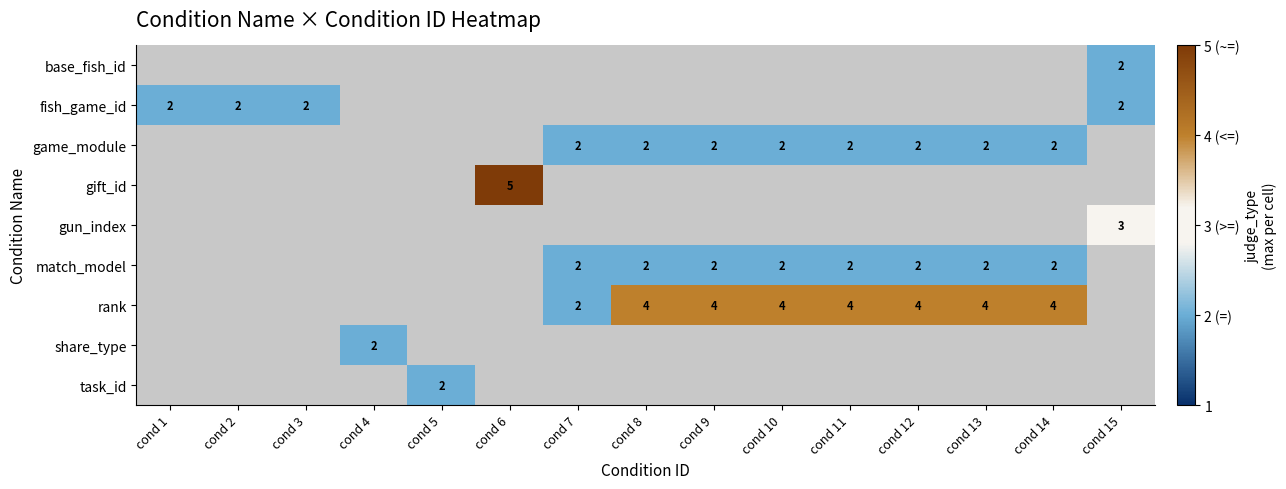

Which label corresponds to the largest value in the chart?

cond 6